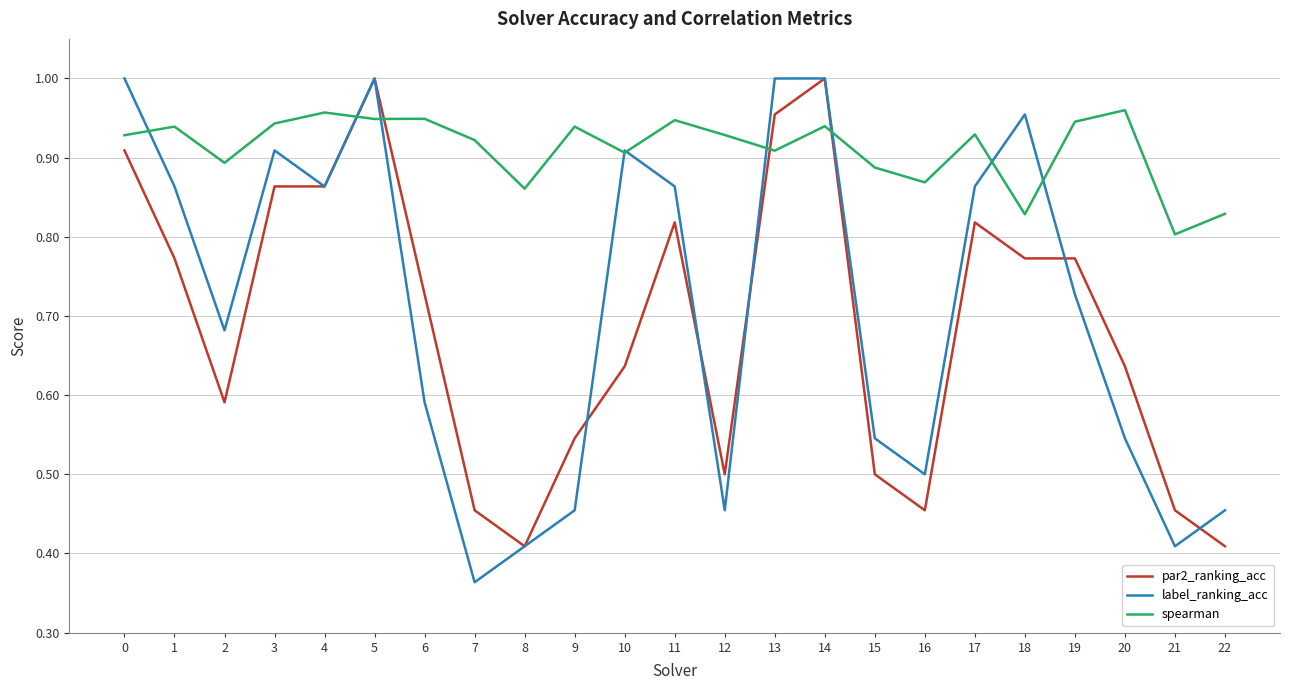

Which series has the widest spread of values?

label_ranking_acc